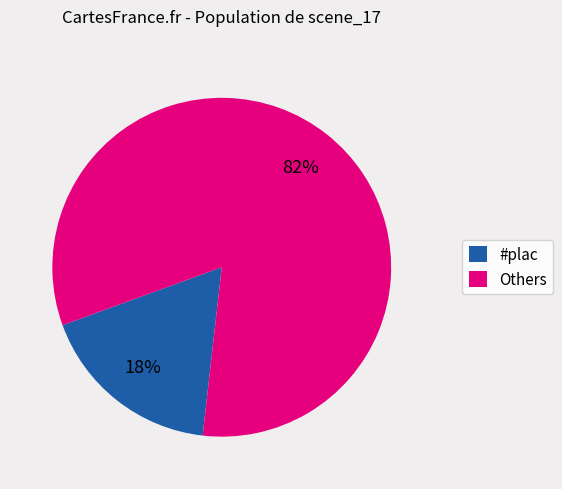

Is the sum of Others and #plac greater than half?

Yes